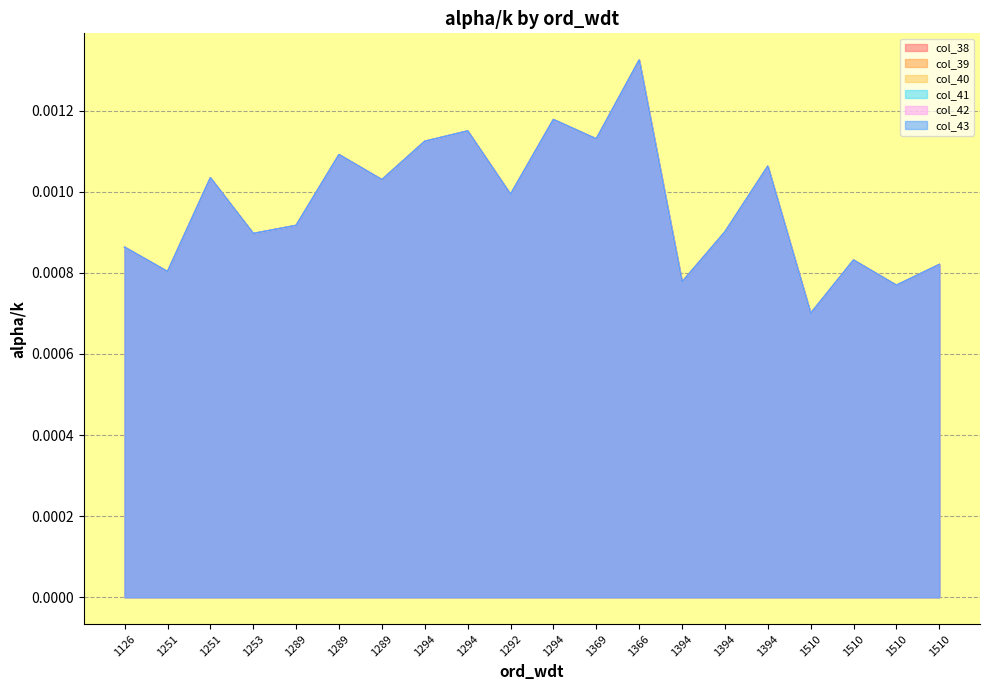

What are all the series names shown in the legend?

col_38, col_39, col_40, col_41, col_42, col_43